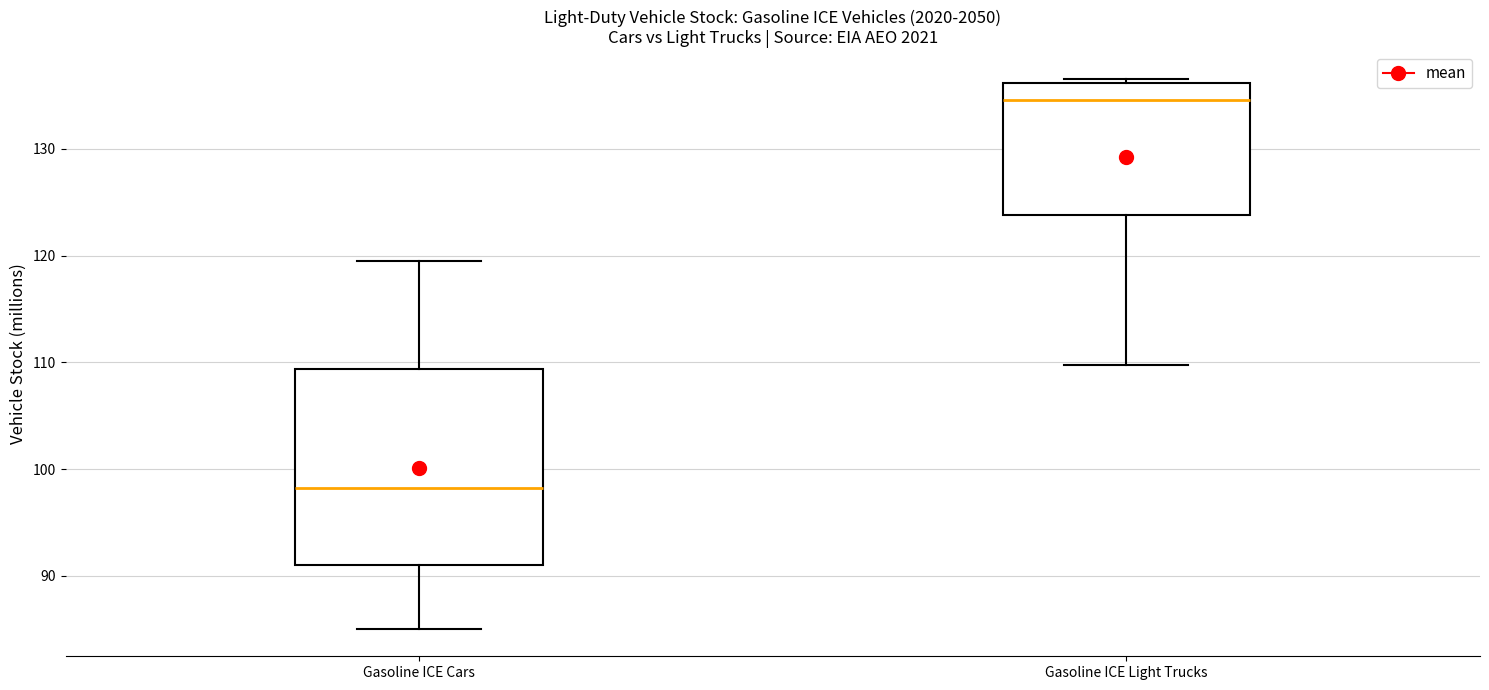

Which box is the tallest, from its lower edge to its upper edge?

Gasoline ICE Cars